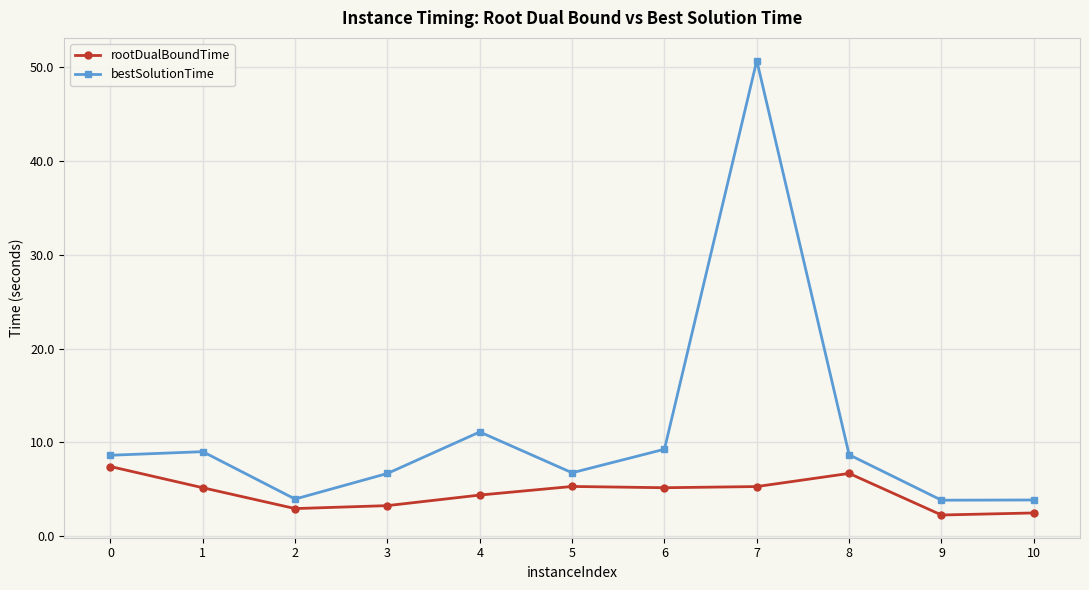

What is the lowest value of the bestSolutionTime series?

3.8